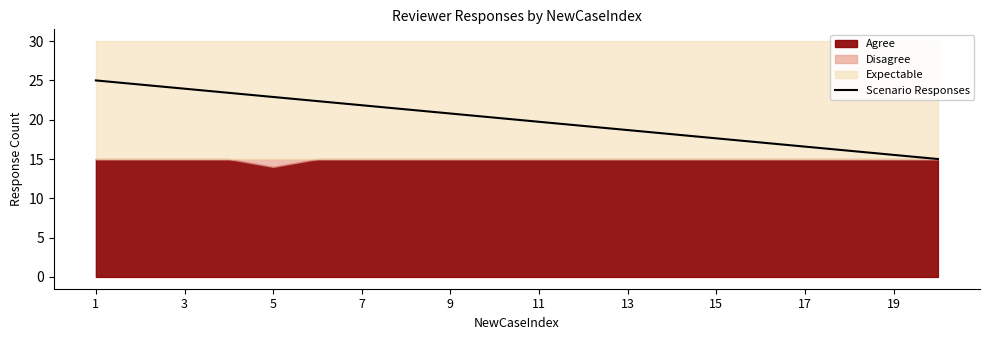

Is it true that Scenario Responses equals 5.3 at 11?

False